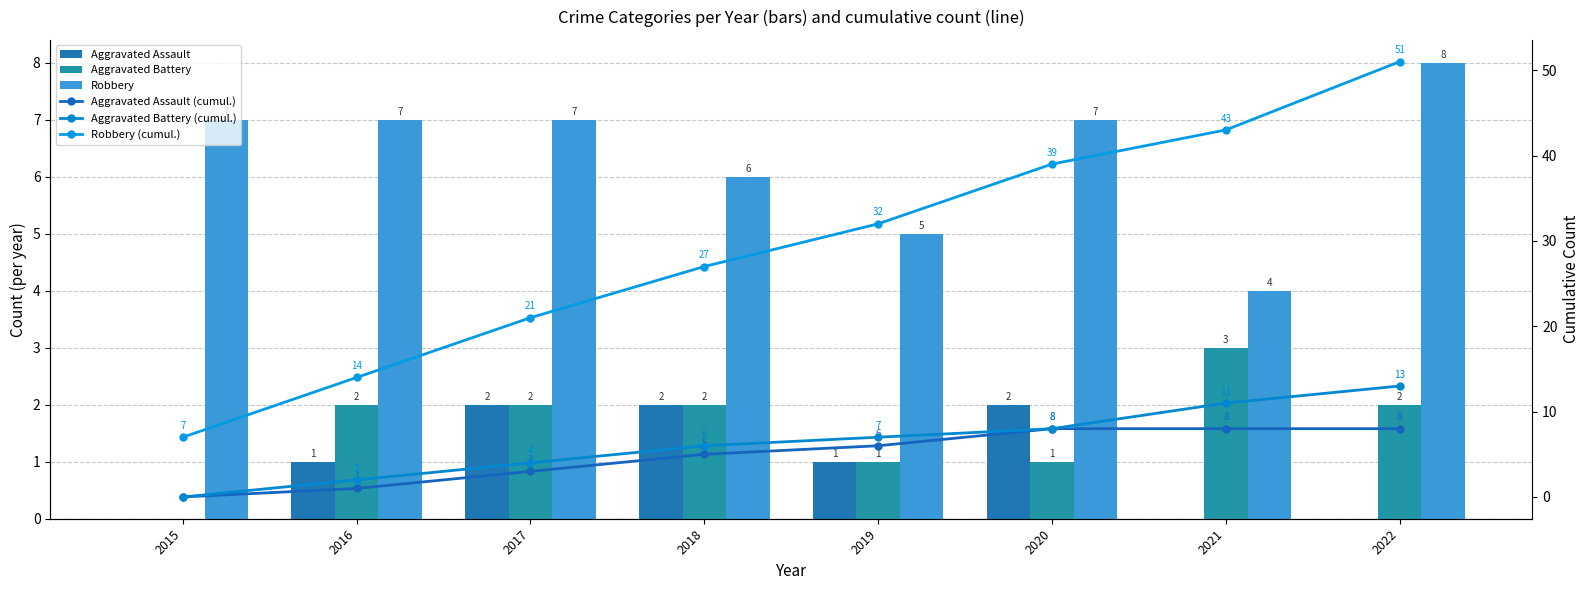

What is the difference between the highest and lowest values at 2022?

51